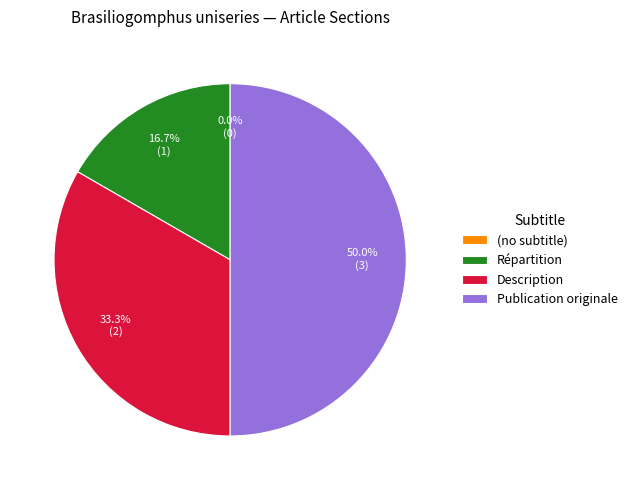

What portion of the pie excludes Répartition?

83.3%